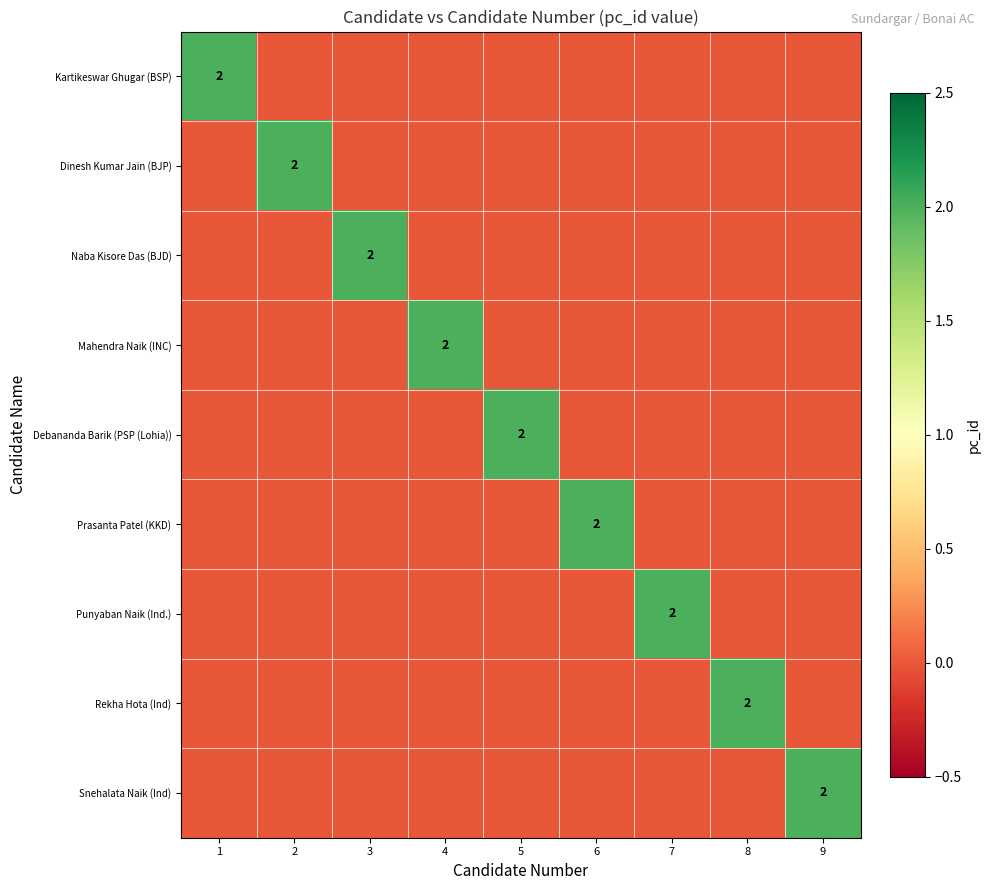

Which has a higher value, 7 or 3?

7